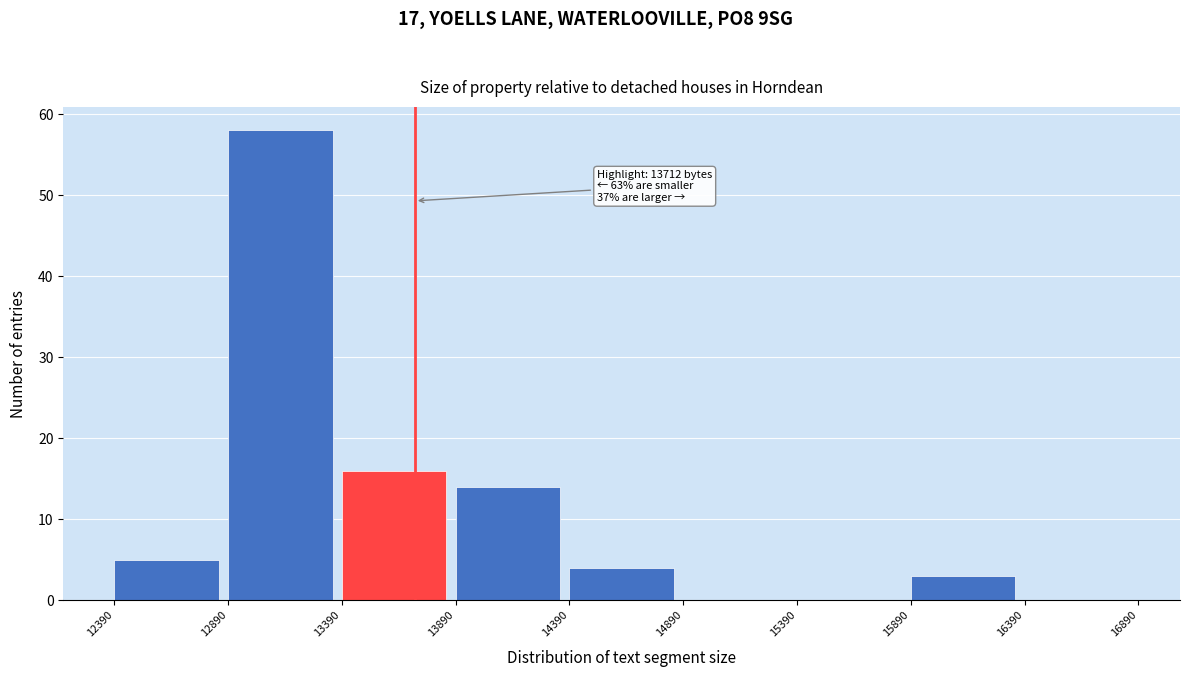

Which range on the x-axis has the tallest bar?

12890 to 13390